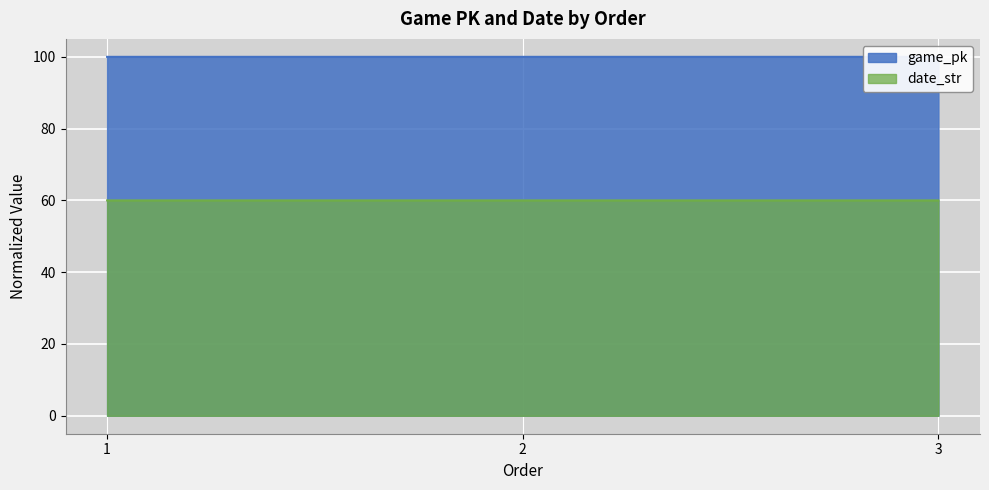

What is the approximate value of game_pk at 3?

100.0